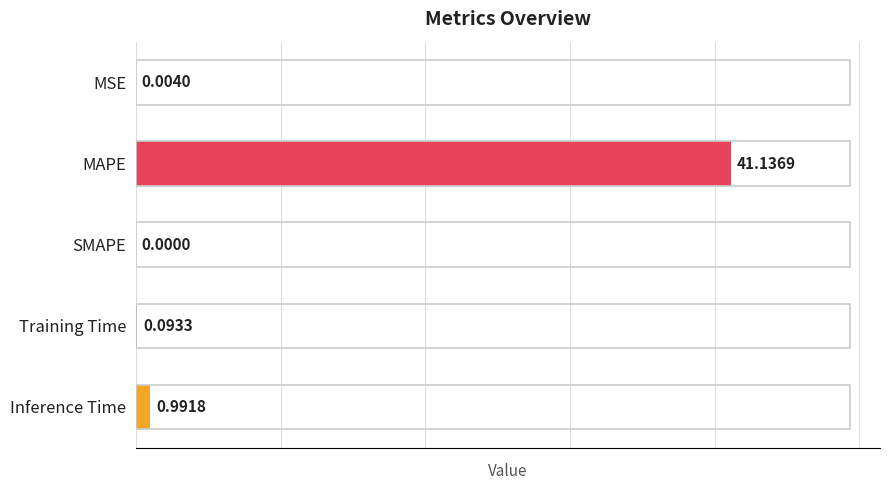

What is the sum of all values?

42.2